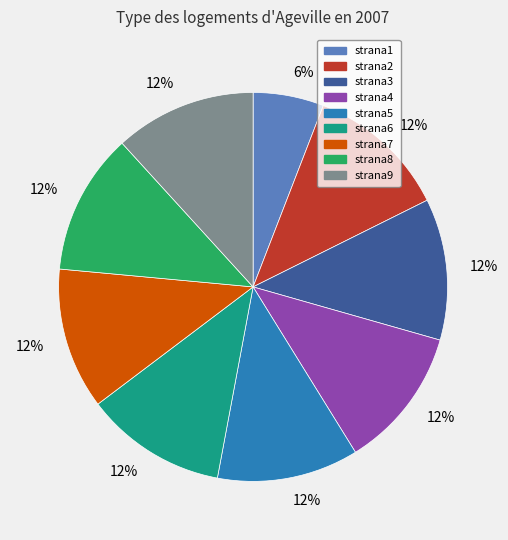

Count the number of slices in the pie.

9